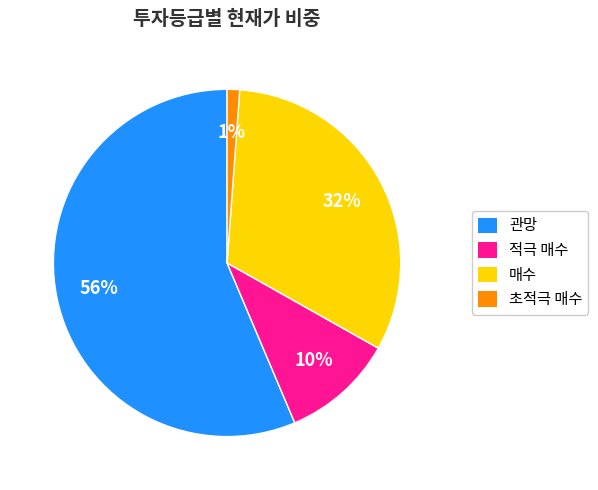

How many slices are in this pie chart?

4